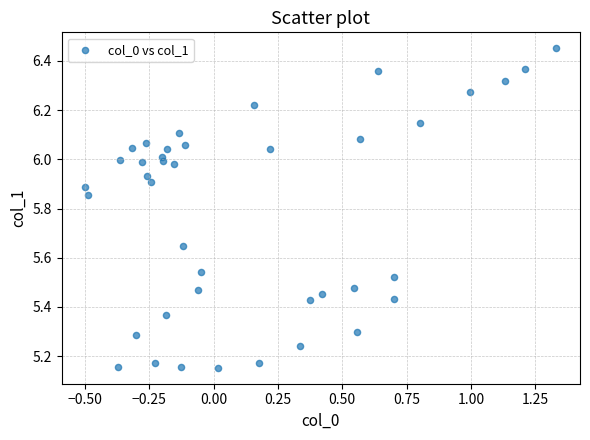

What is the range of Y values (max minus min)?

1.3